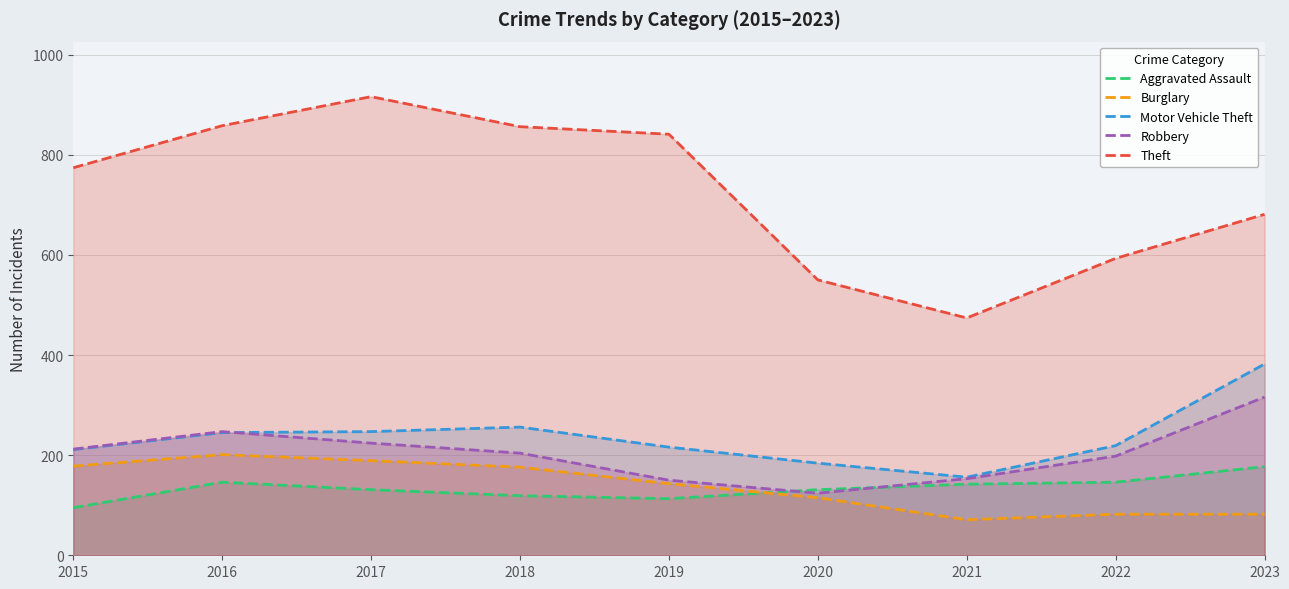

What is the maximum value for Aggravated Assault?

177